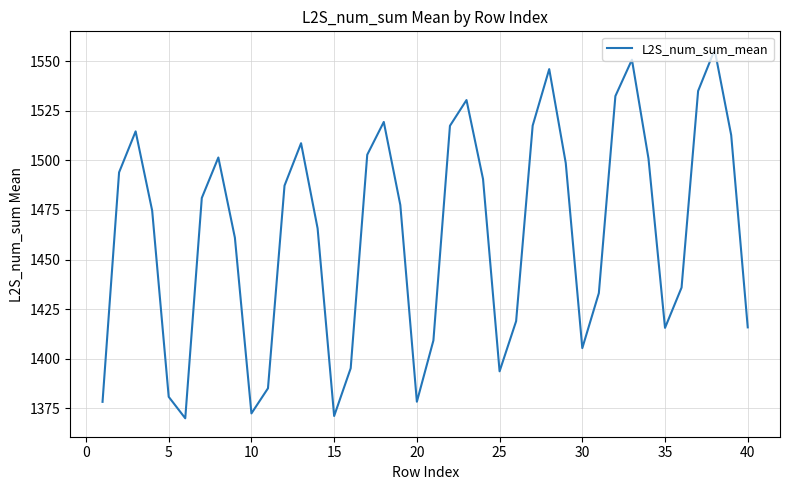

What is the difference between the maximum and minimum values?

186.0